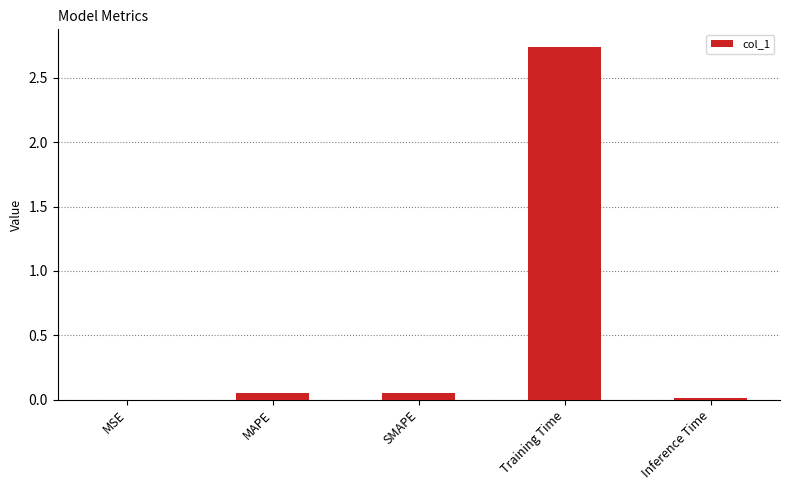

The chart shows a value of 0.0 at MSE. True or false?

True